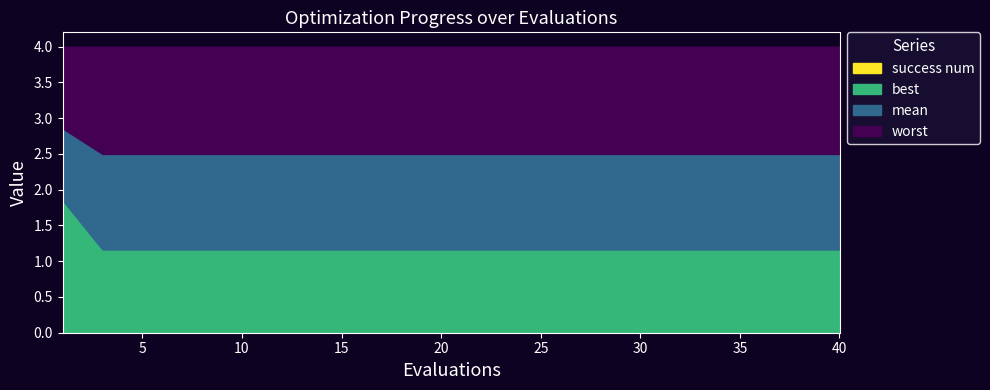

Which series changed the most between 21 and 40?

worst